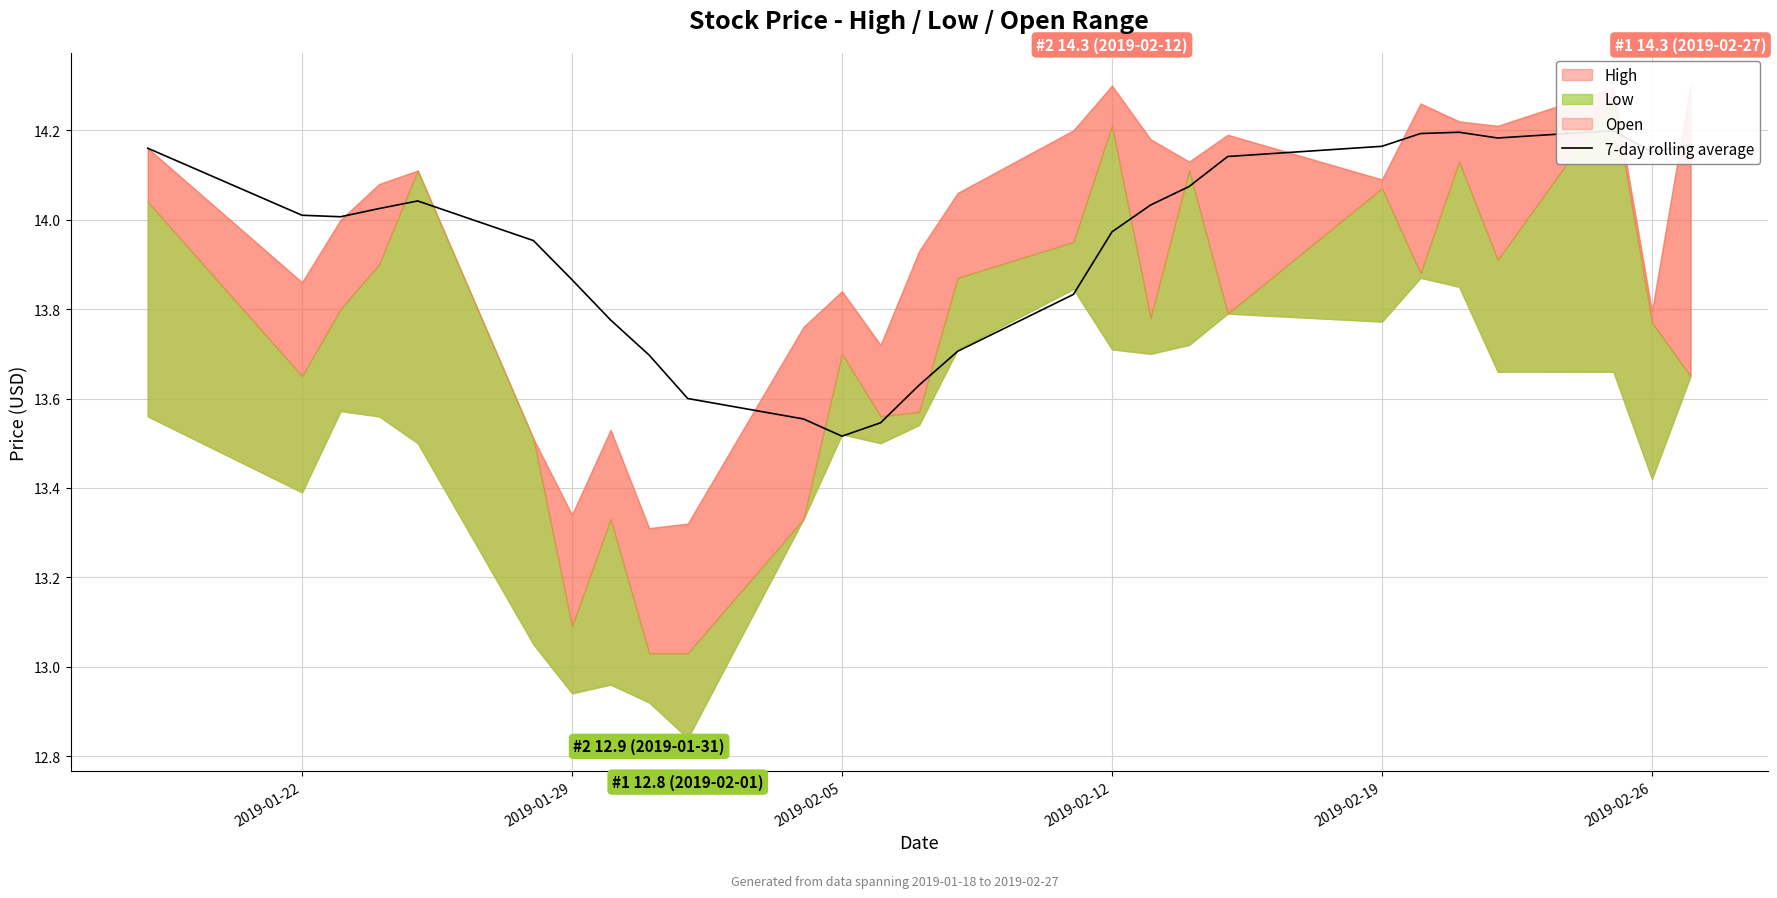

True or false: there are more than 0 points higher than both neighbors.

True